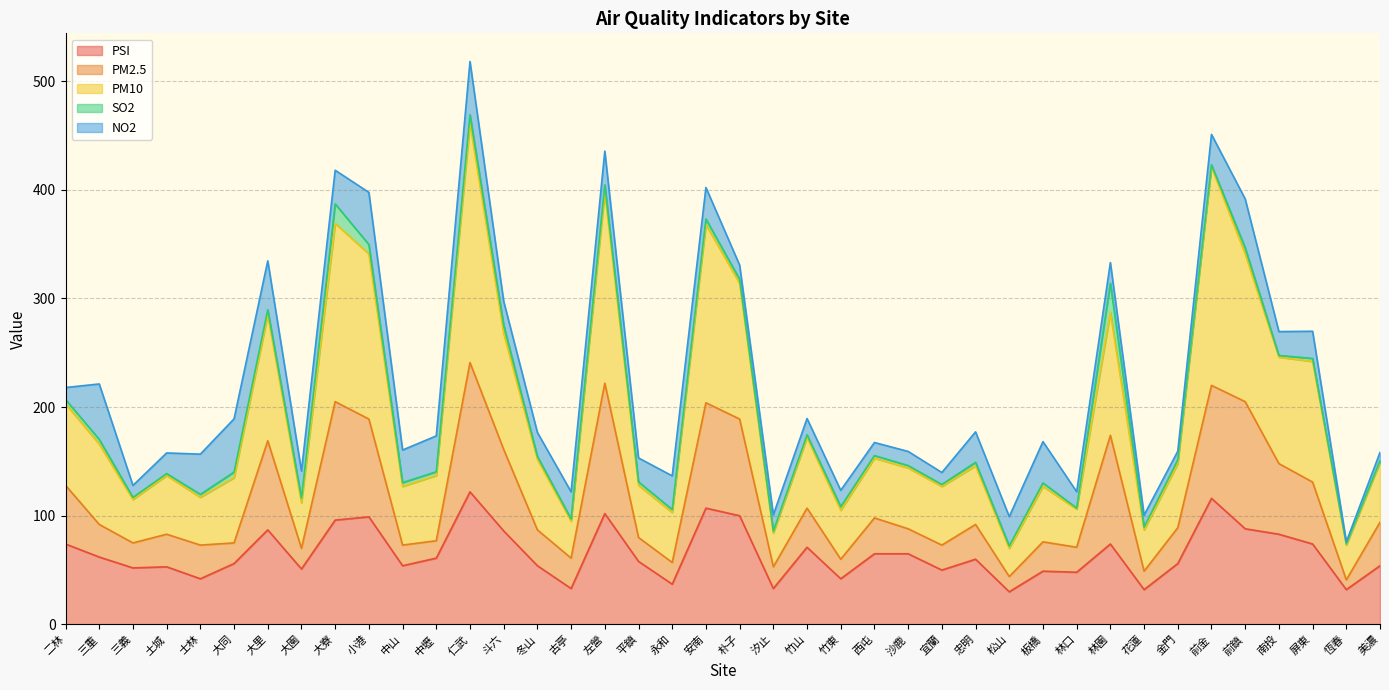

True or false: PM2.5 and PM10 intersect in this chart.

False